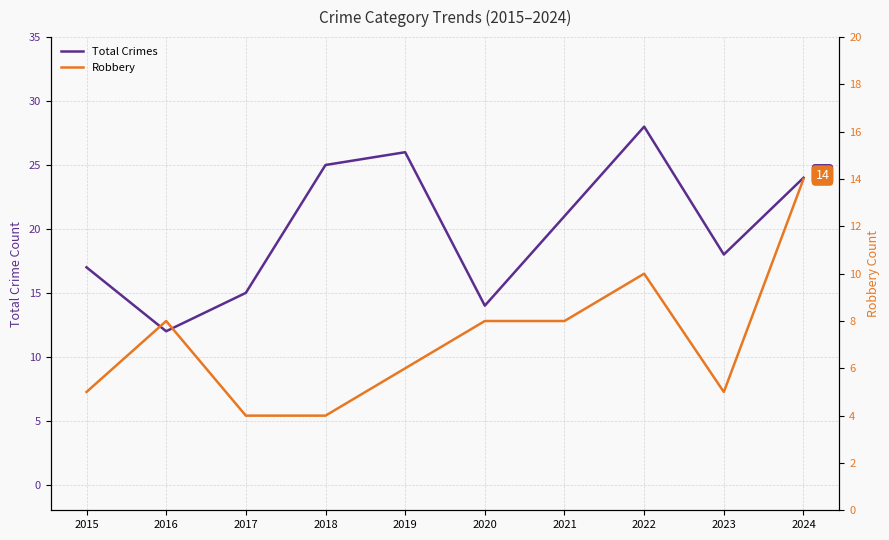

True or false: Total Crimes and Robbery cross at least once.

False